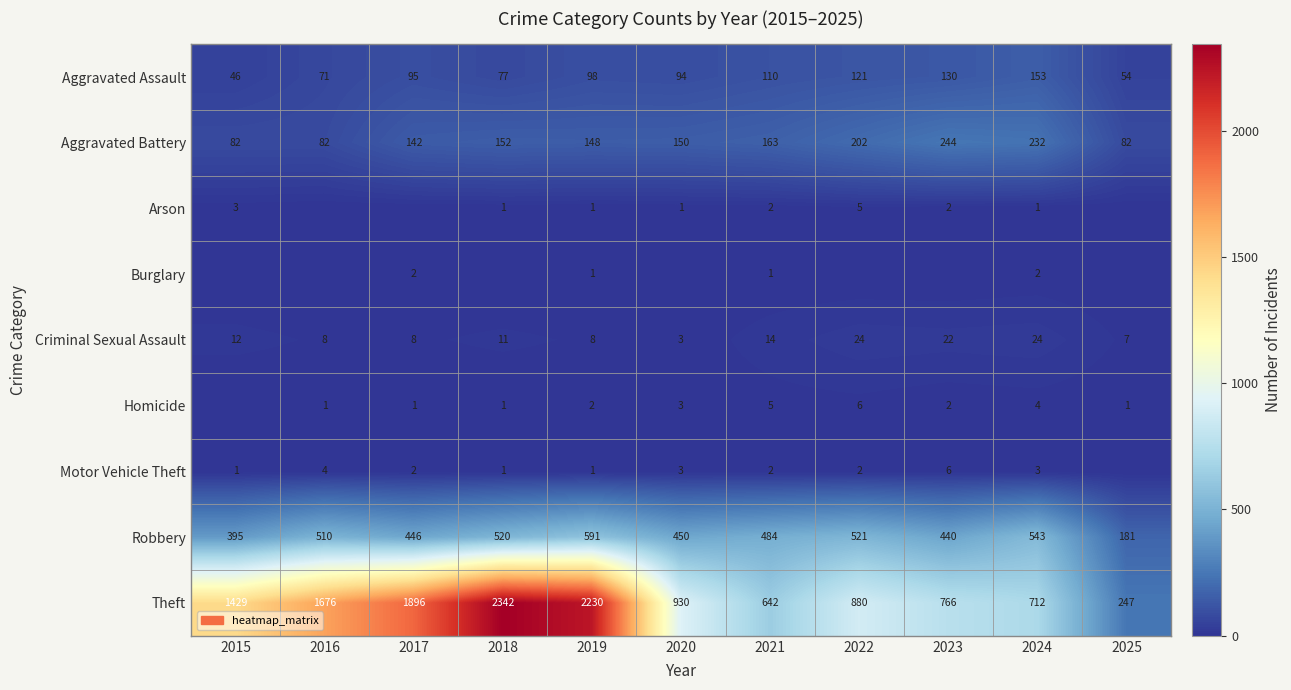

What is the highest value of the Aggravated Battery series?

244